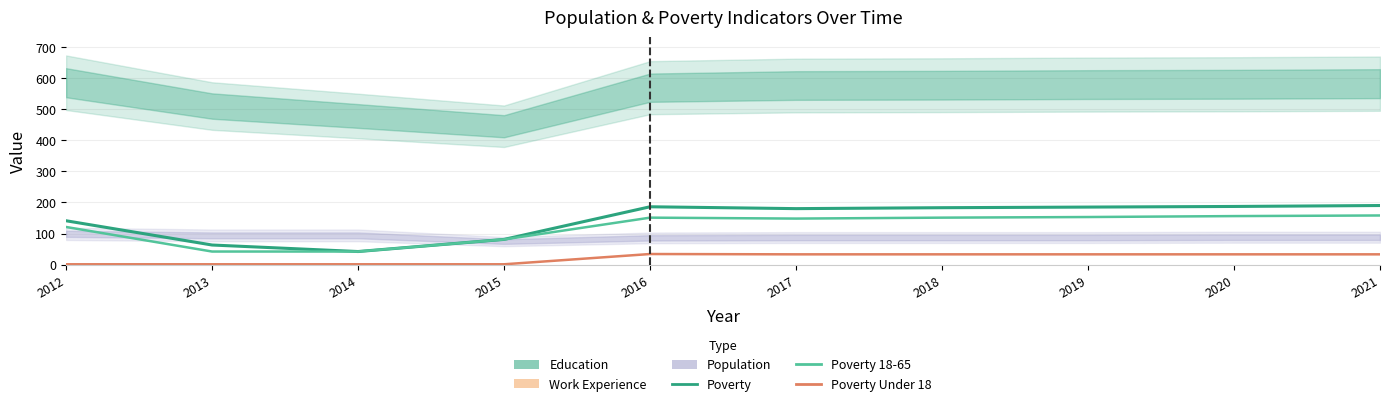

Reading left to right, extract all data points from this chart.

Poverty: 141	63	42	81	186	180	183	185	187	190
Poverty 18-65: 121	42	42	81	151	148	151	153	156	158
Poverty Under 18: 1	1	1	1	34	33	33	33	33	33